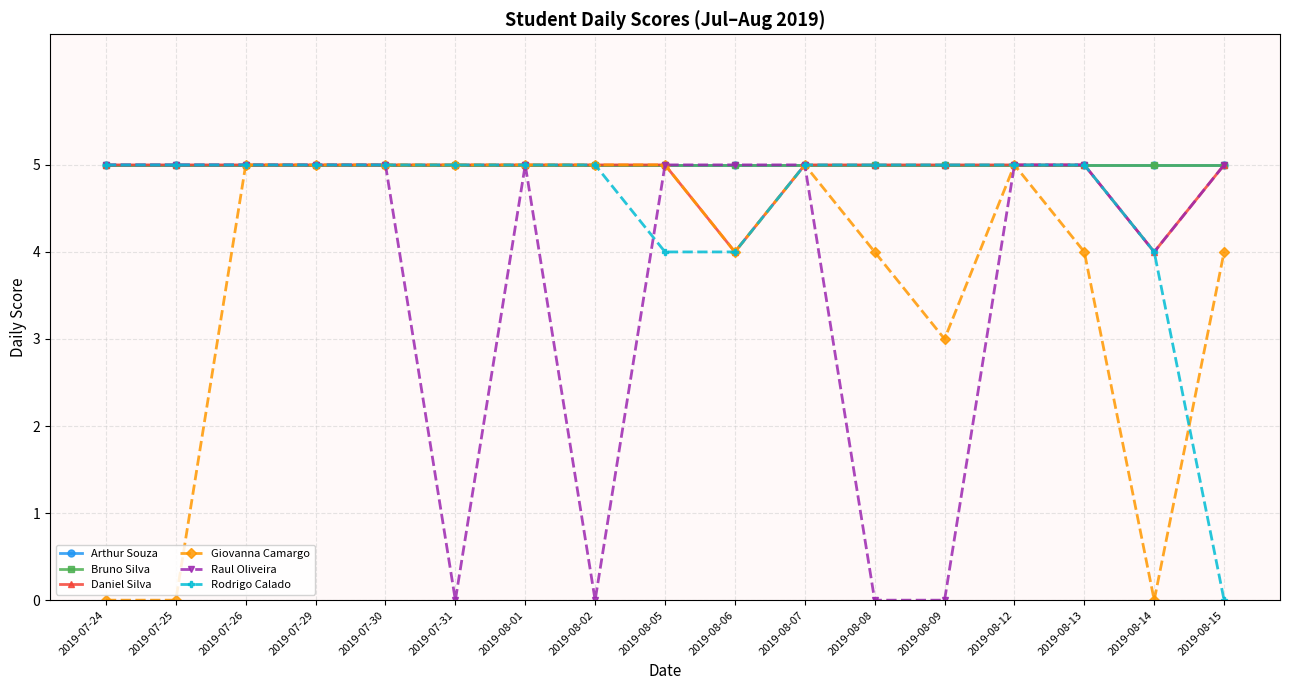

Rank the series by their maximum value, from lowest to highest.

Arthur Souza, Bruno Silva, Daniel Silva, Giovanna Camargo, Raul Oliveira, Rodrigo Calado